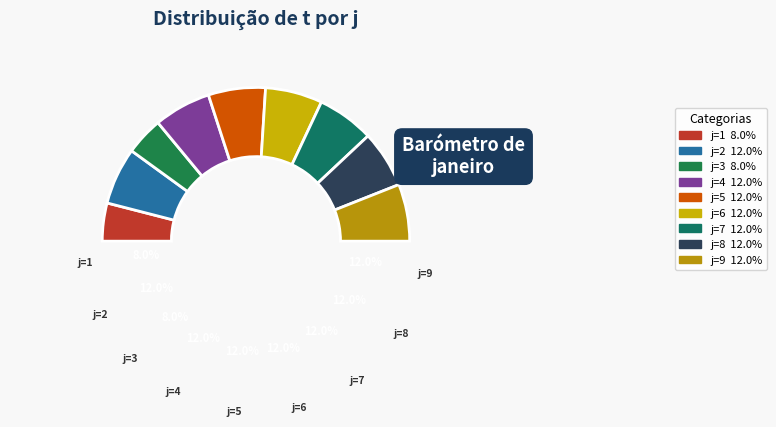

True or false: 9 accounts for 25% of the total.

False